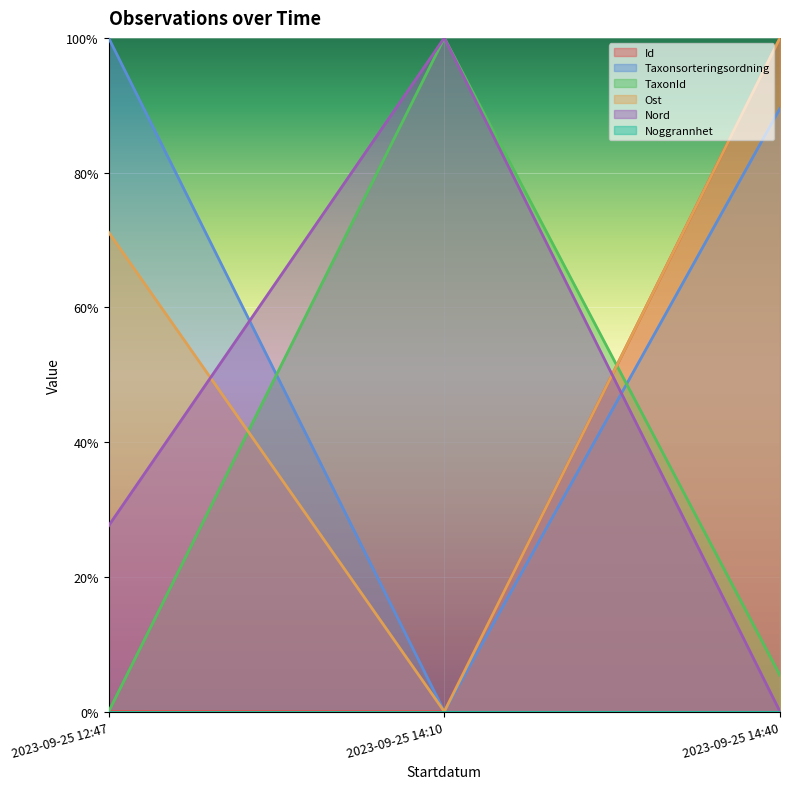

At which label does Id reach its minimum?

2023-09-25 14:10